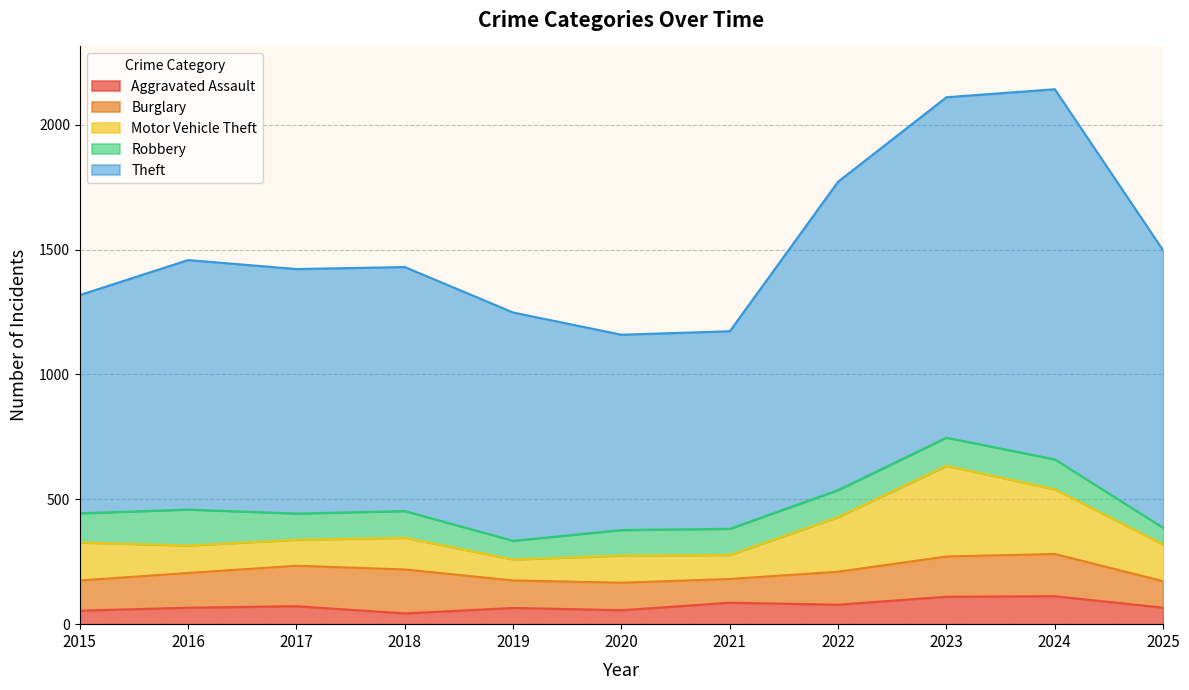

At which category does Robbery reach its first local valley?

2017